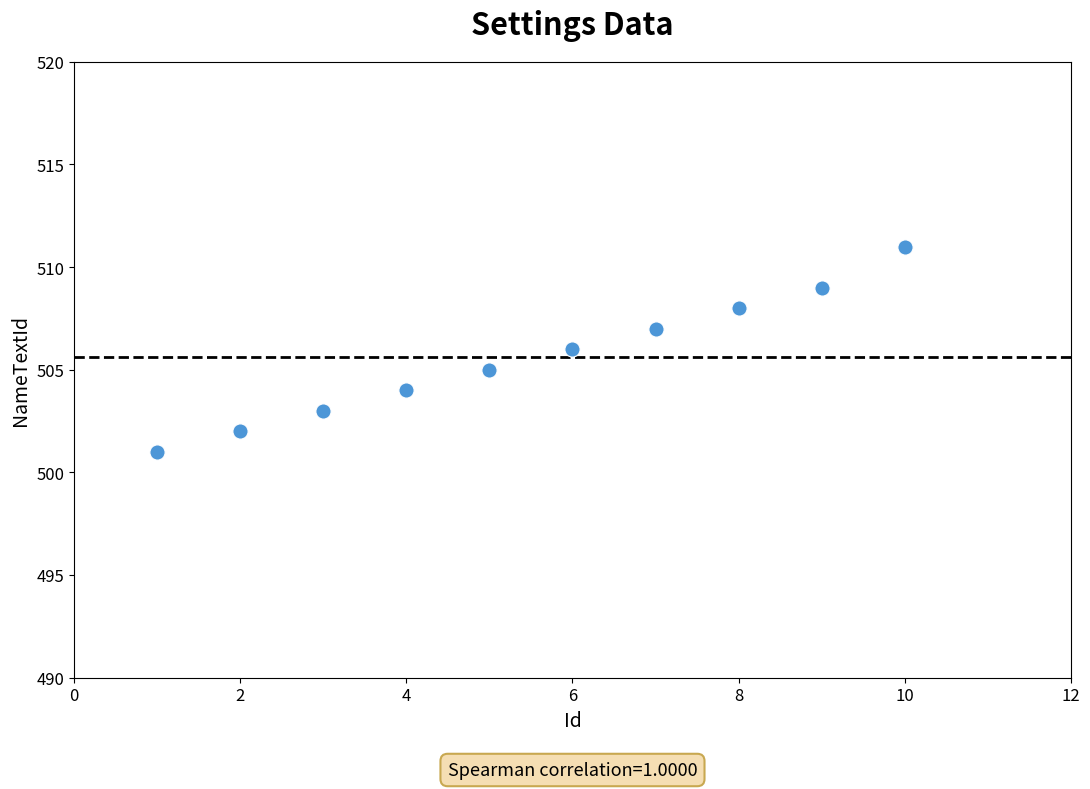

What is the average Y value?

506